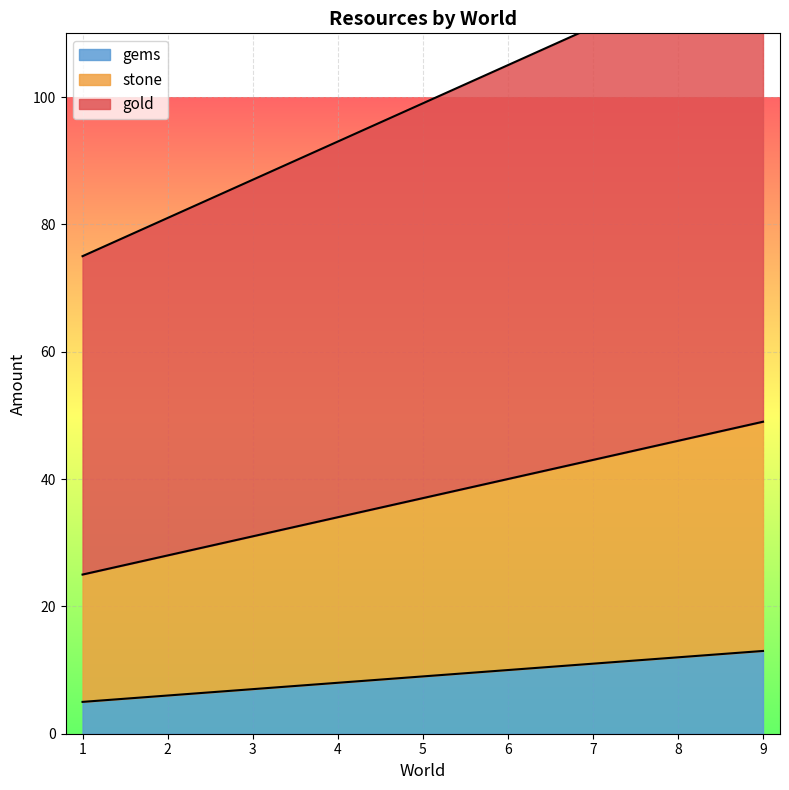

The value of gems at 3 is 7. True or false?

True